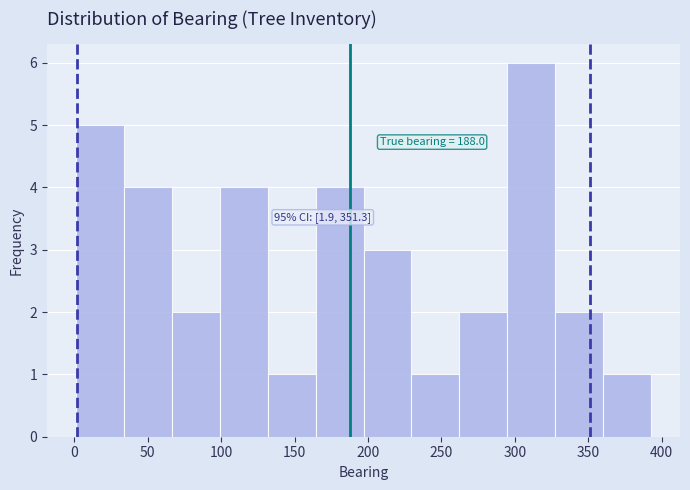

Which range on the x-axis has the tallest bar?

295 to 330